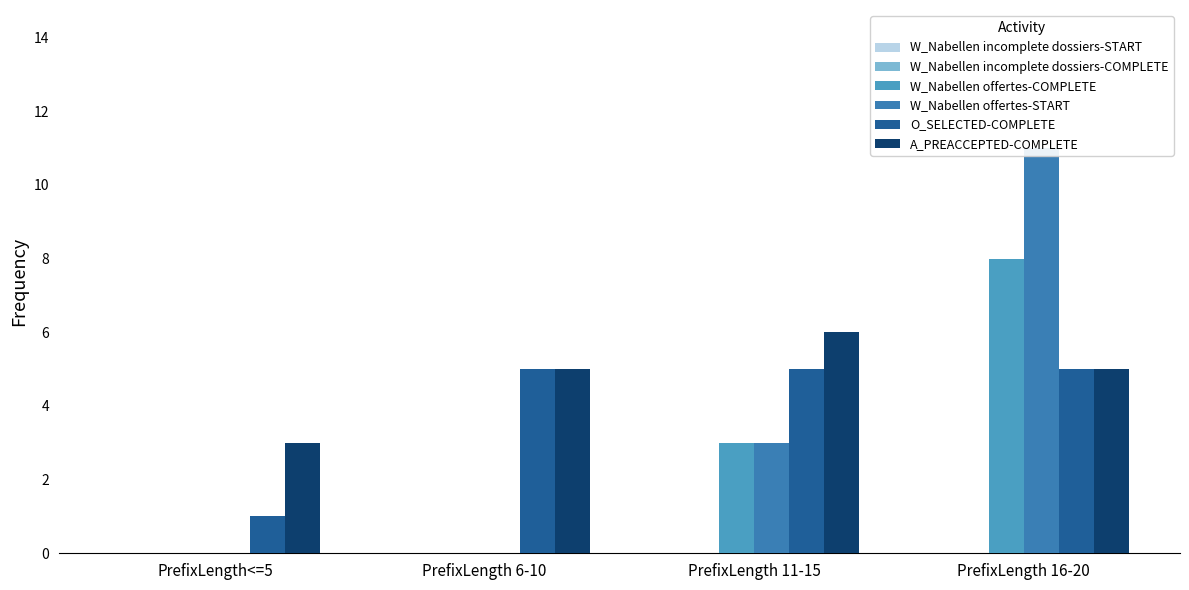

What position from the right is PrefixLength 16-20?

1